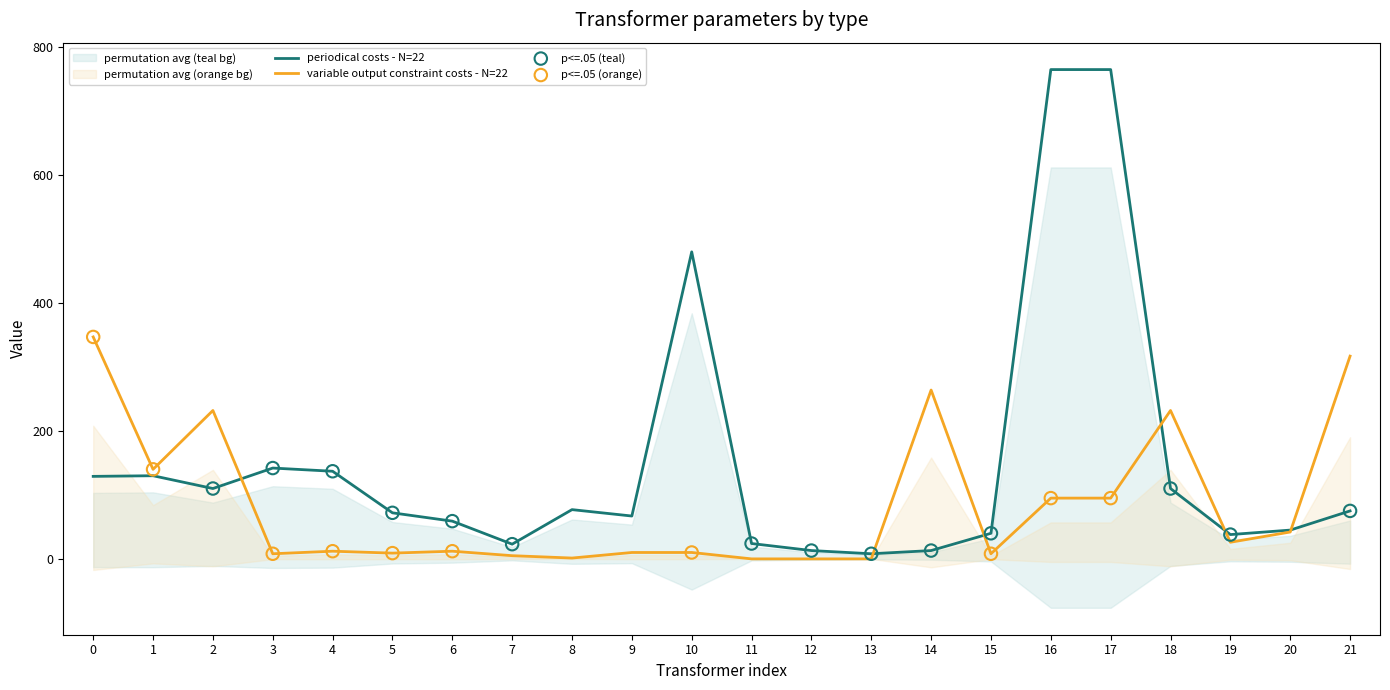

Which series has the largest total across all categories?

periodical costs